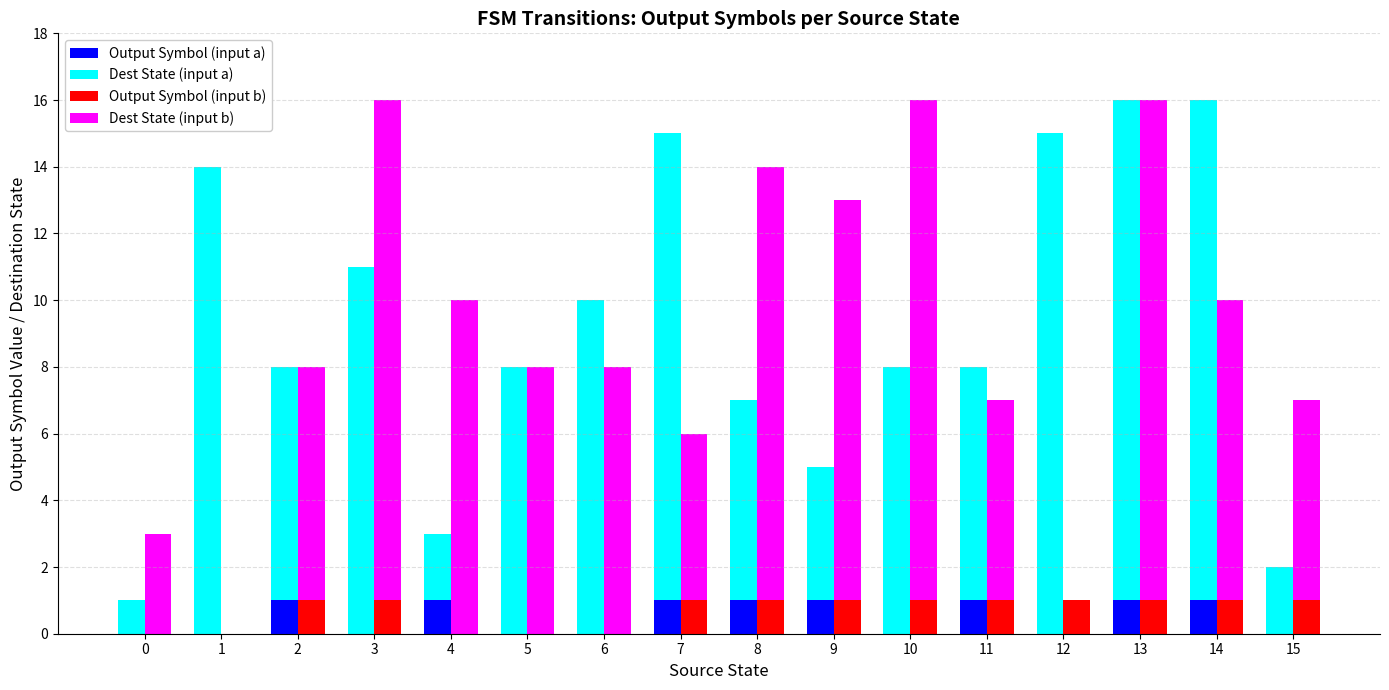

Is it true that Output Symbol (input a) equals 0 at 3?

False